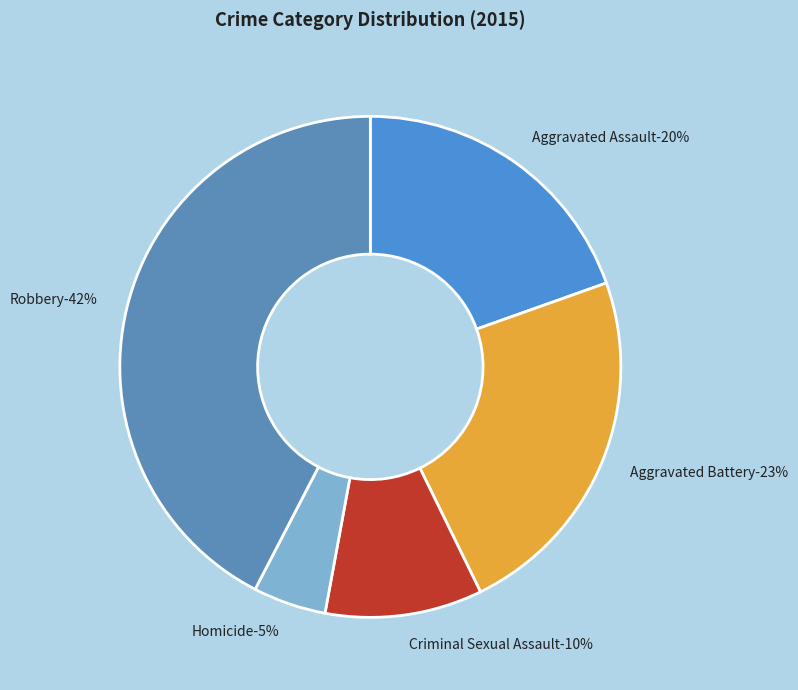

To the nearest percent, what is the average slice percentage?

20%